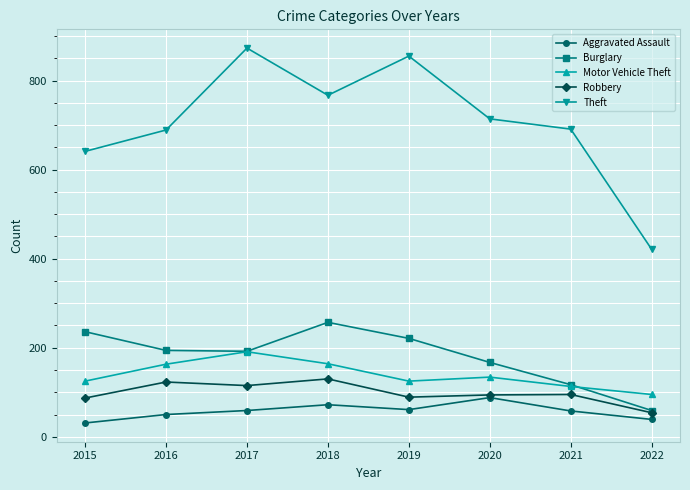

Is this an area chart (filled region under the line)?

No